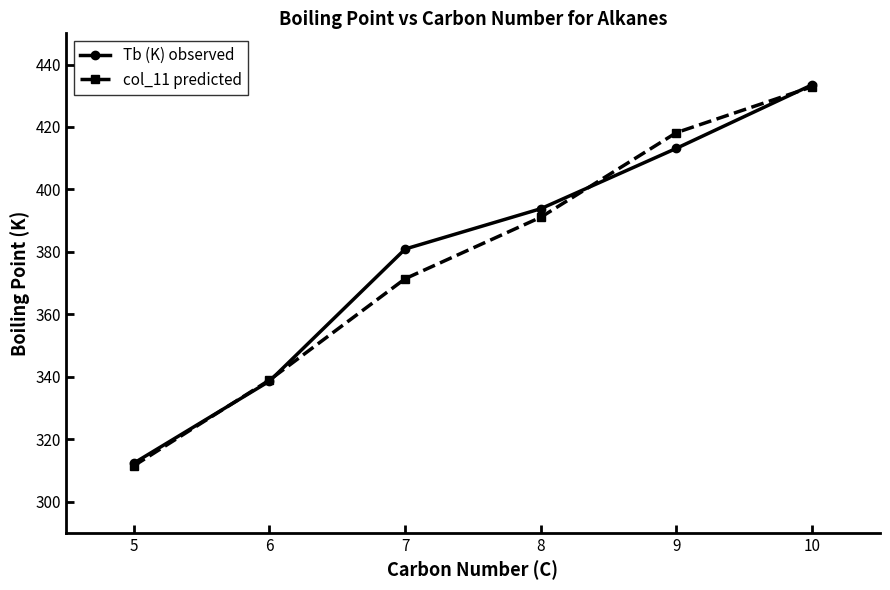

Rank the series by their average value, from lowest to highest.

col_11 predicted, Tb (K) observed